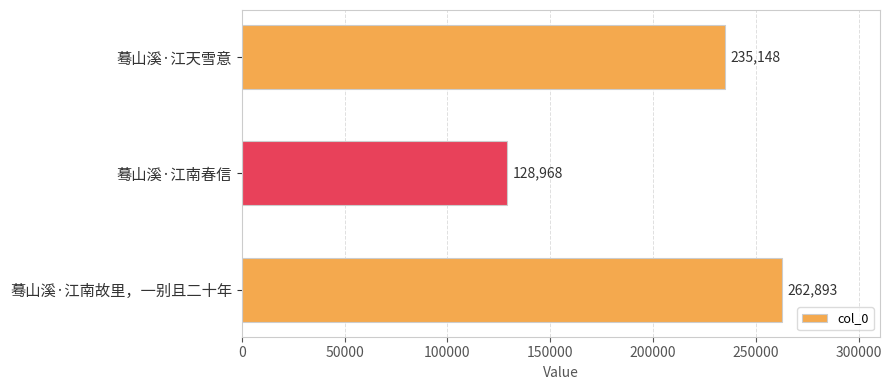

Reading bottom to top, what are all the values shown in this chart?

262893	128968	235148